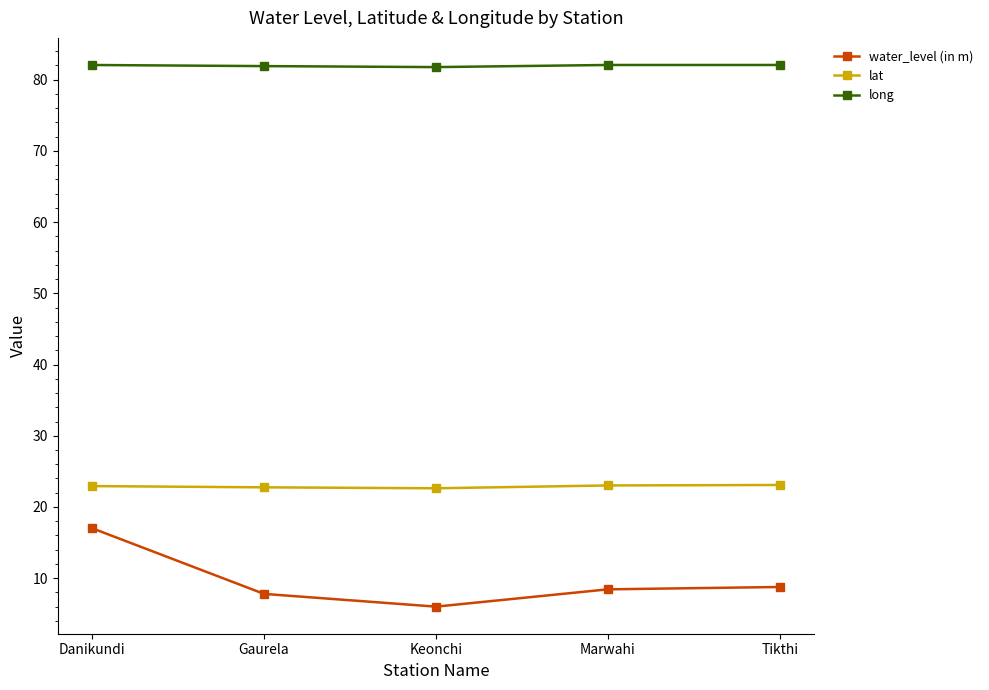

List the series in order of their peak value, highest first.

long, lat, water_level (in m)